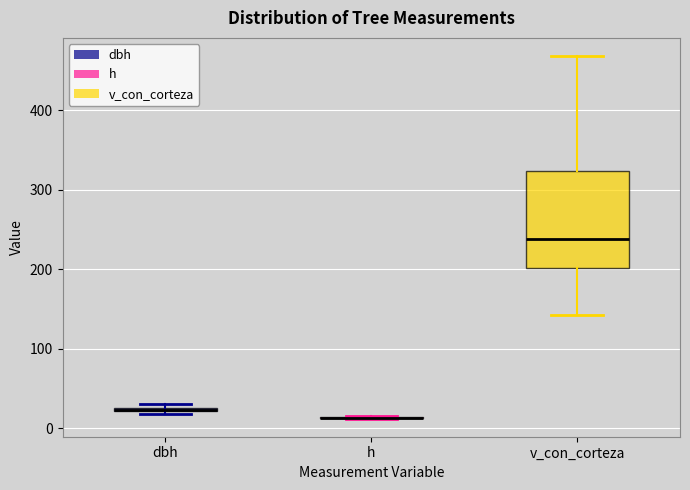

Comparing the boxes themselves (not the whiskers), which one is the tallest?

v_con_corteza